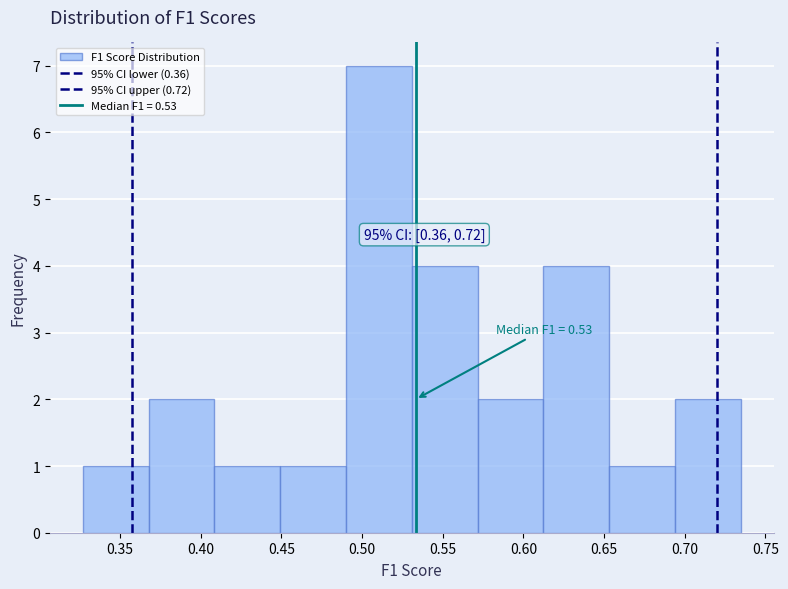

Which range on the x-axis has the tallest bar?

0.490 to 0.530